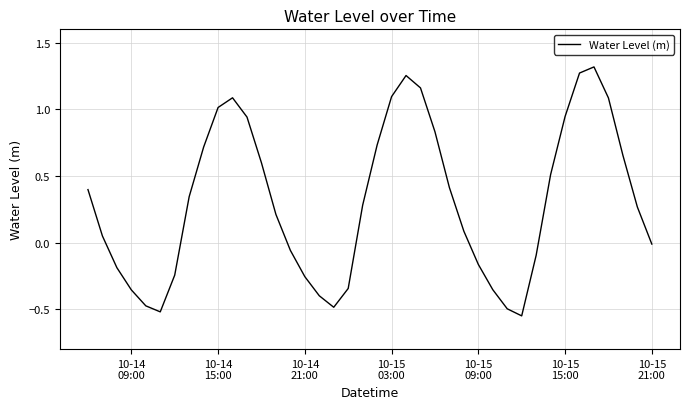

What is the difference between the maximum and minimum values?

1.9